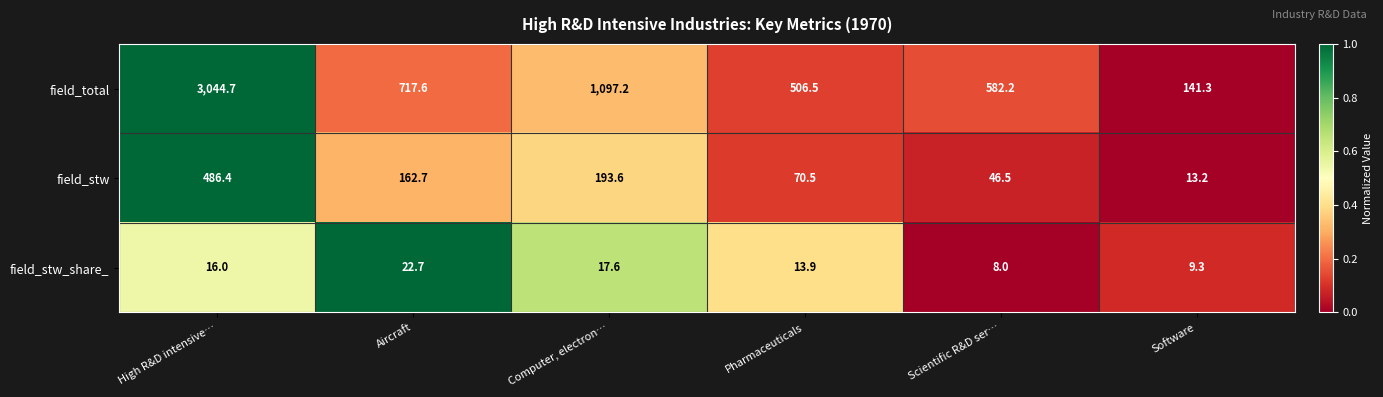

Reading left to right, transcribe all the data shown in this chart.

field_total: 3044.7	717.6	1097.2	506.5	582.2	141.3
field_stw: 486.4	162.7	193.6	70.5	46.5	13.2
field_stw_share_: 16.0	22.7	17.6	13.9	8.0	9.3